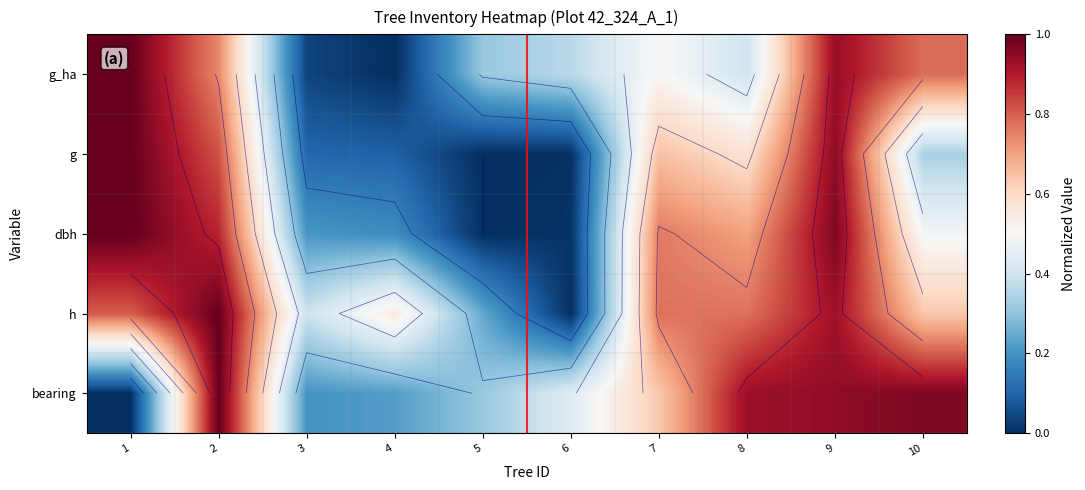

At which category is the sum across all series the highest?

9